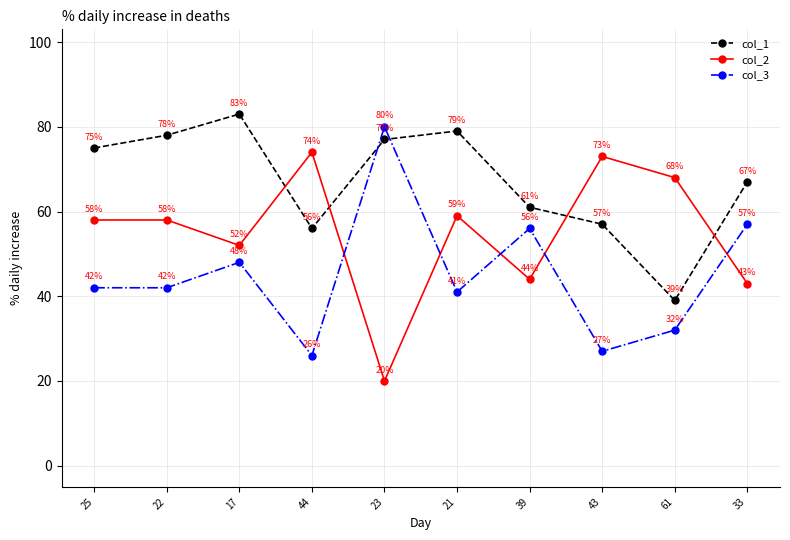

What is the label of the 7th point from the right?

44